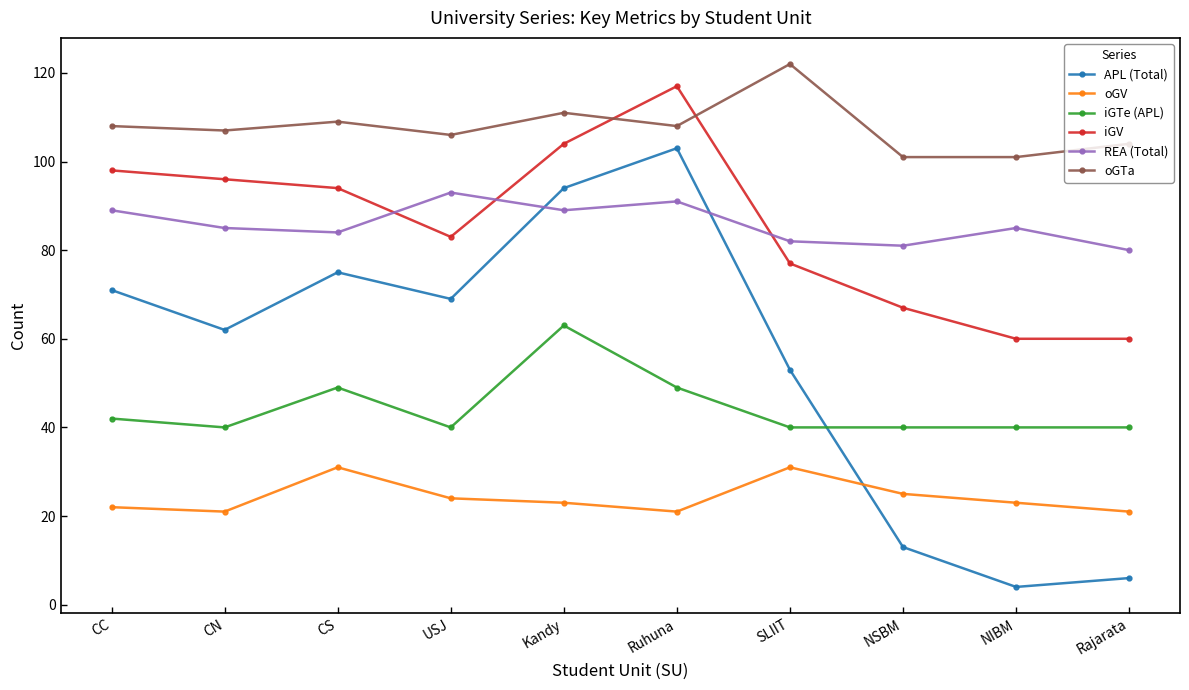

What is the minimum value for oGTa?

101